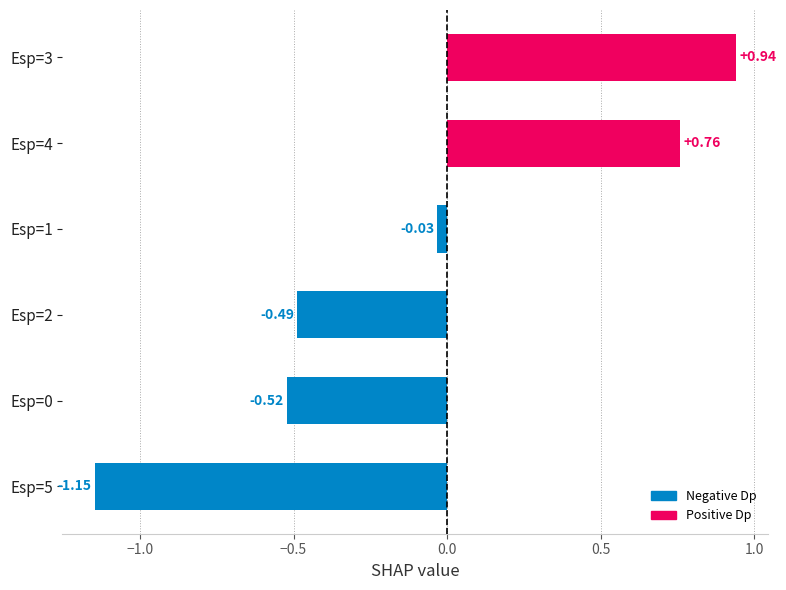

Does the chart contain any negative values?

Yes